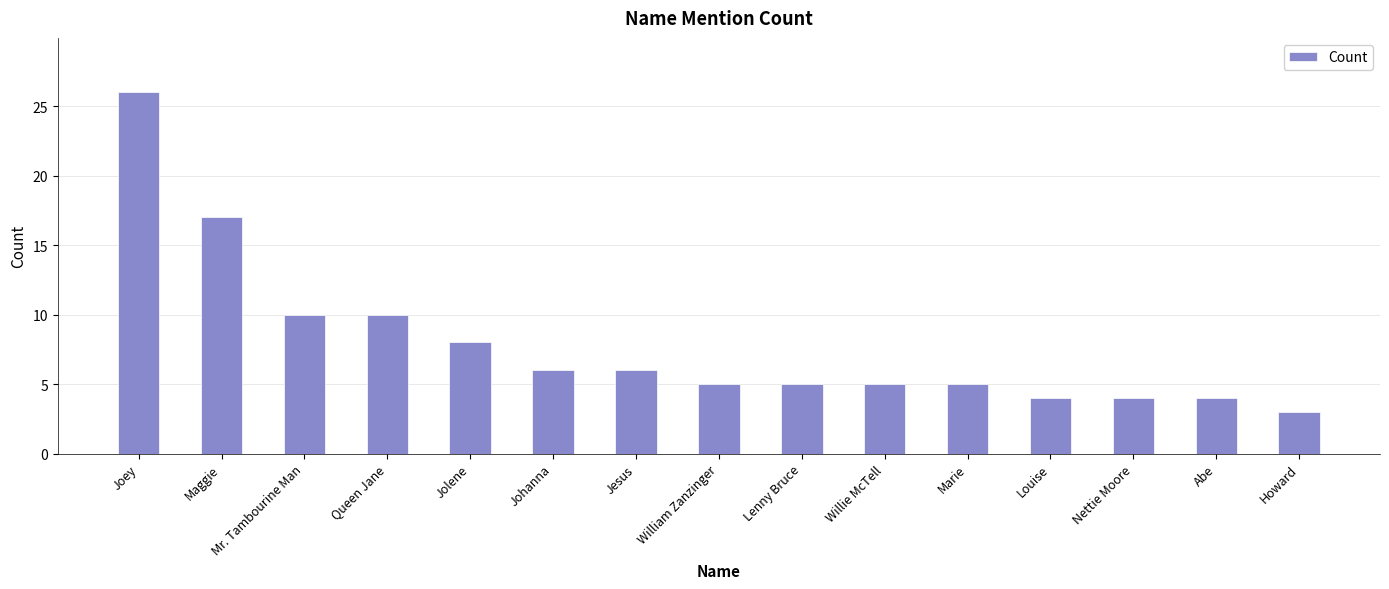

Reading left to right, transcribe all the data shown in this chart.

26	17	10	10	8	6	6	5	5	5	5	4	4	4	3